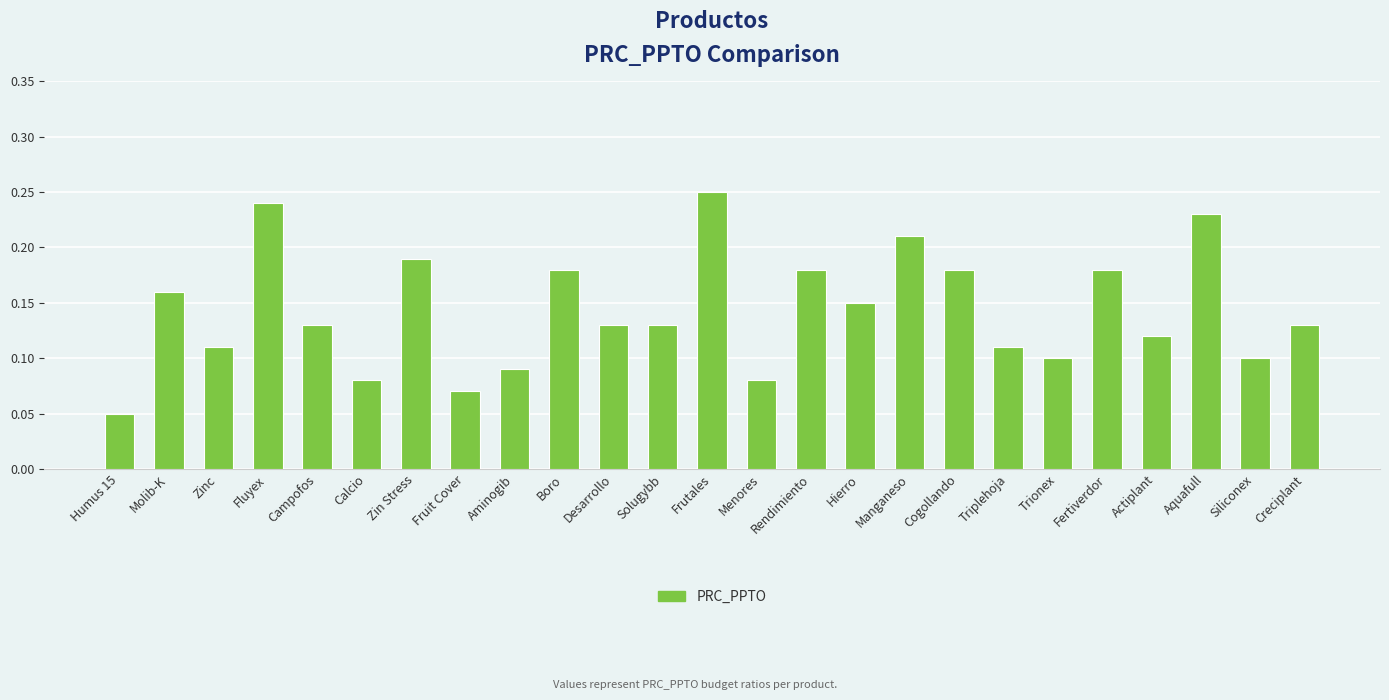

Which category has the lowest value across all series?

Humus 15